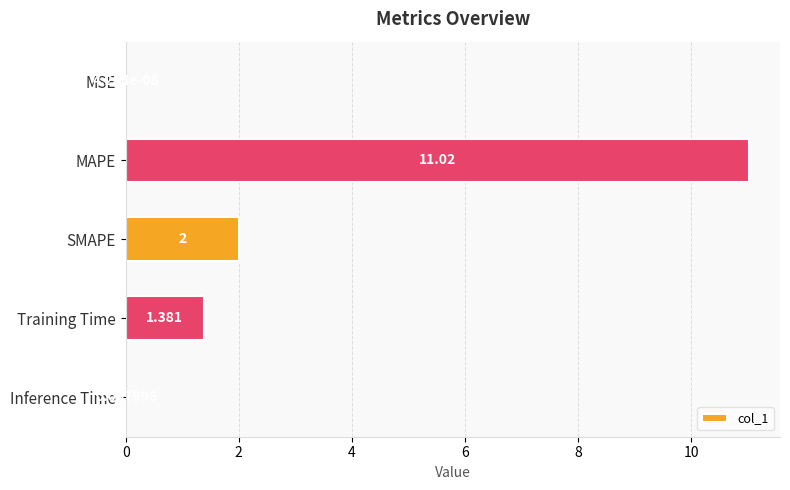

Which has a higher value, SMAPE or Inference Time?

SMAPE